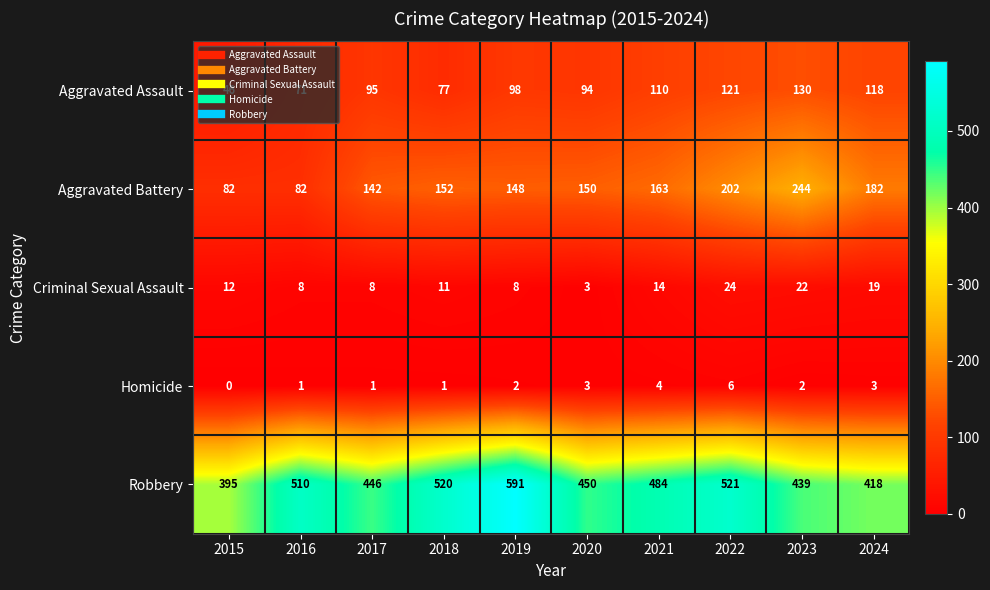

Is it true that Criminal Sexual Assault equals 24 at 2022?

True